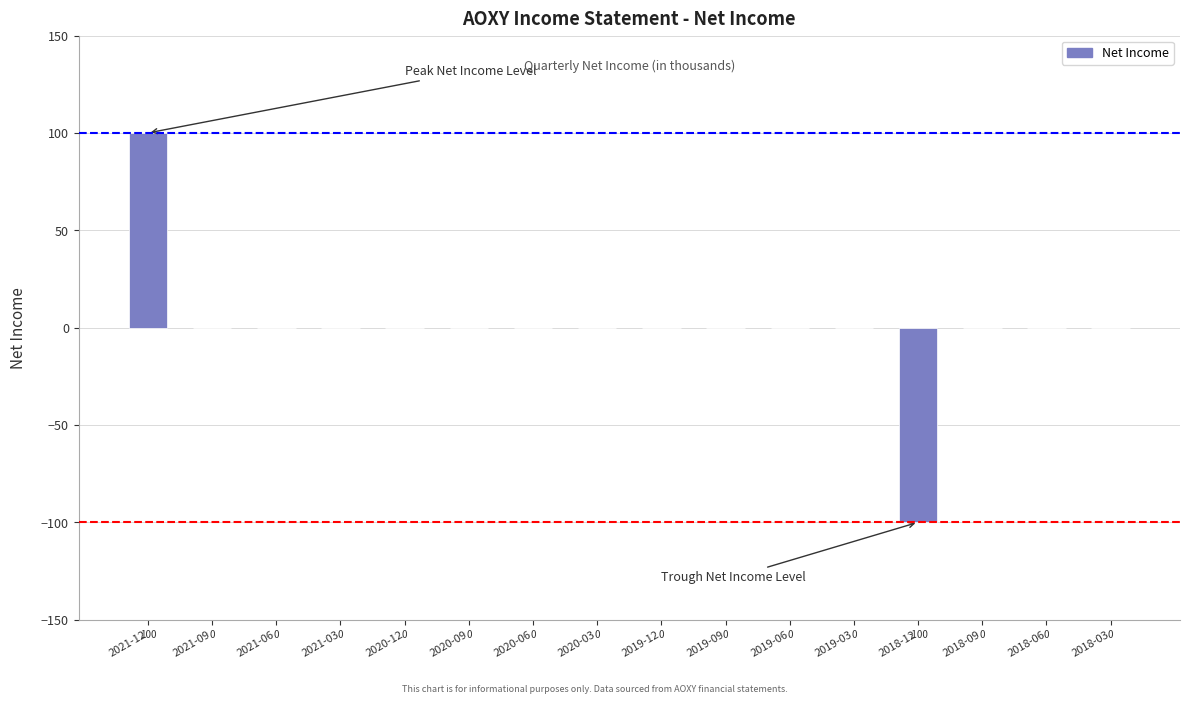

Where does the data first go above 0?

2021-12